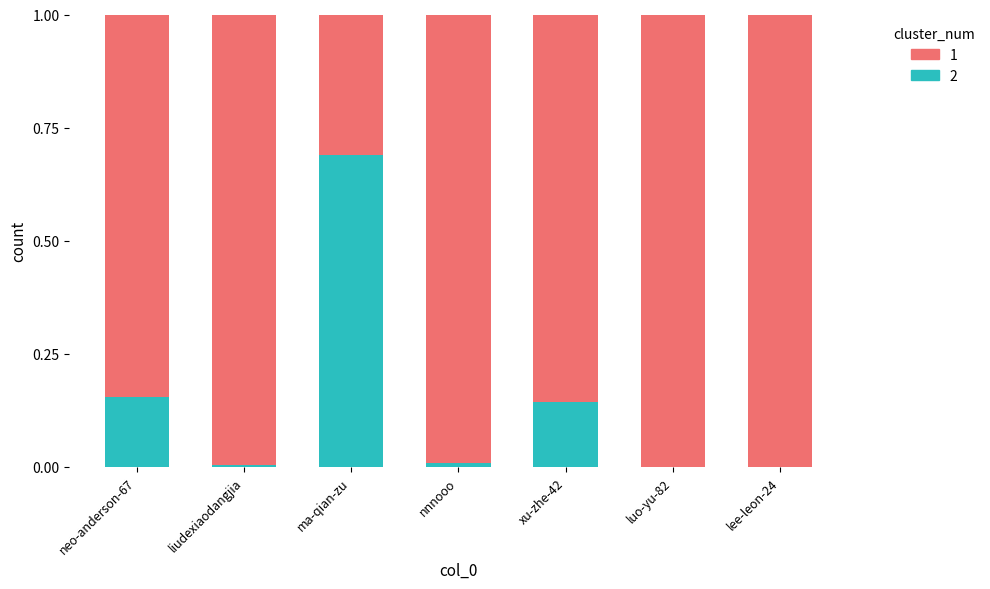

What is the total value across all series at ma-qian-zu?

1.0